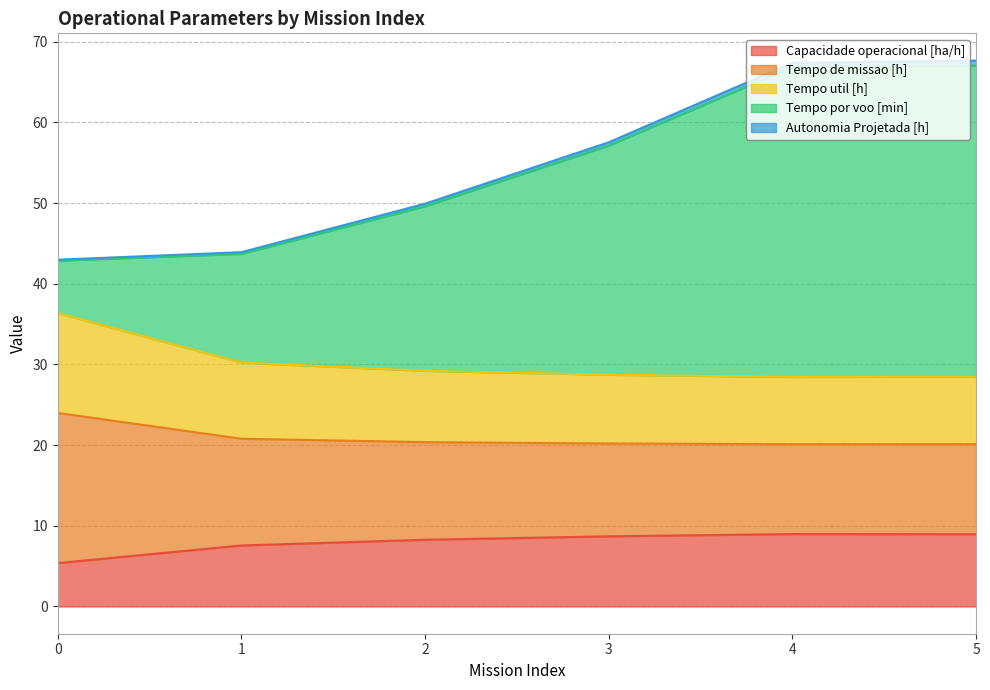

How many interior local valleys does the Tempo de missao [h] series have?

1